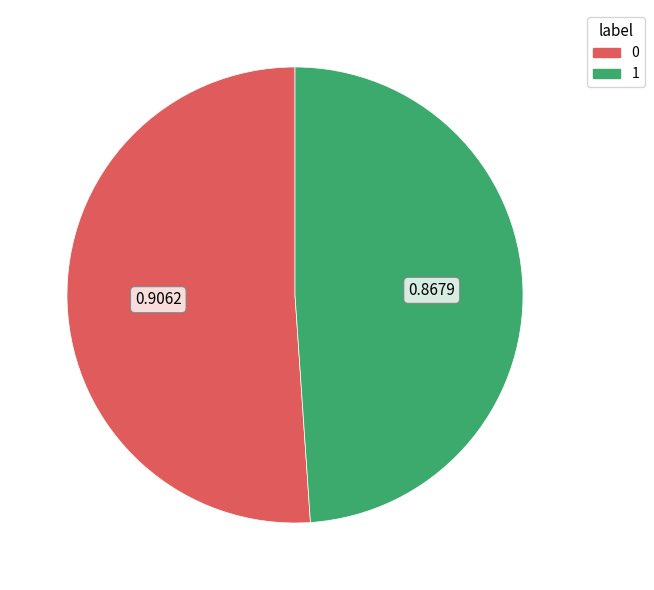

How many slices are in this pie chart?

2